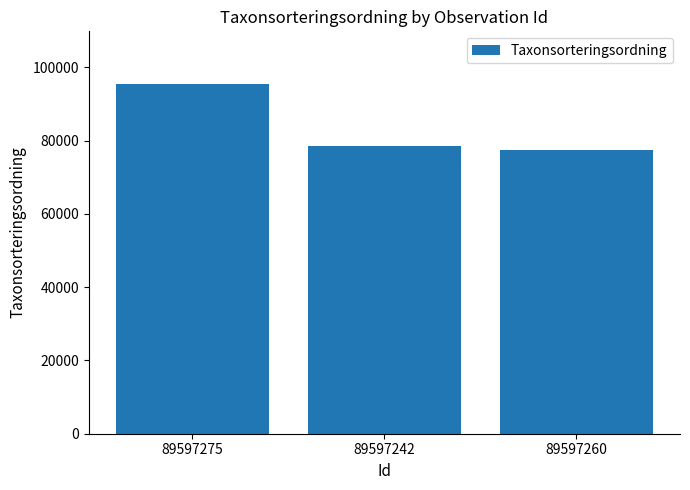

What is the greatest value displayed?

95519